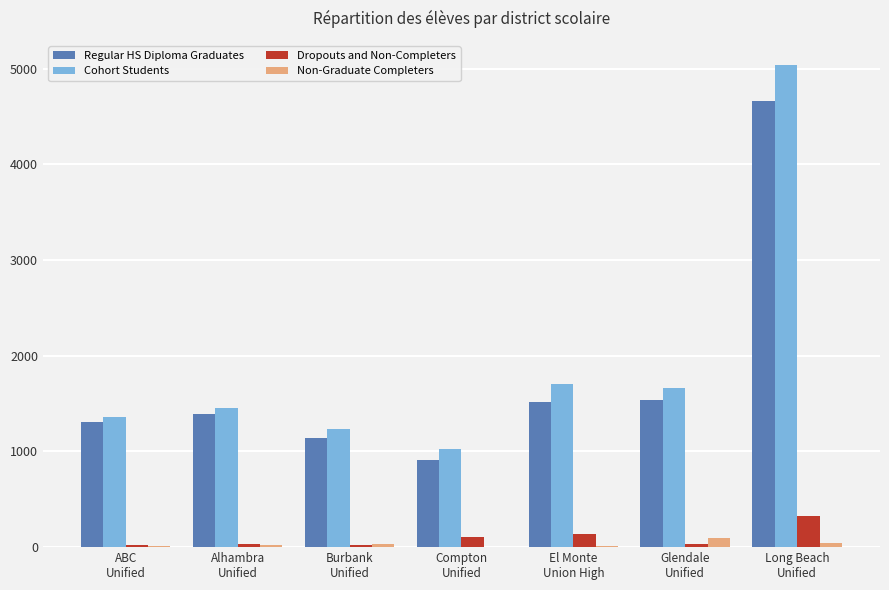

What is the maximum value shown in the chart?

5040